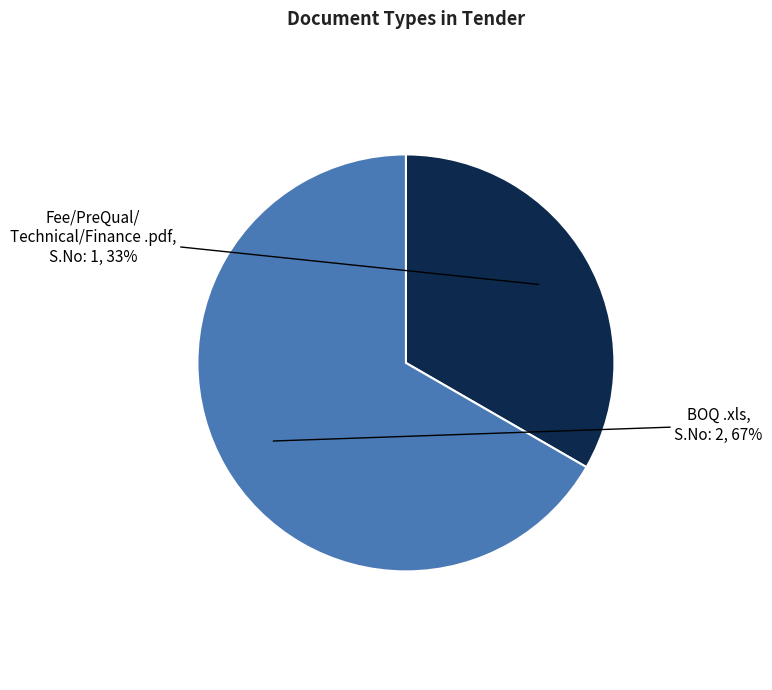

Is there any slice that represents more than half of the pie?

Yes